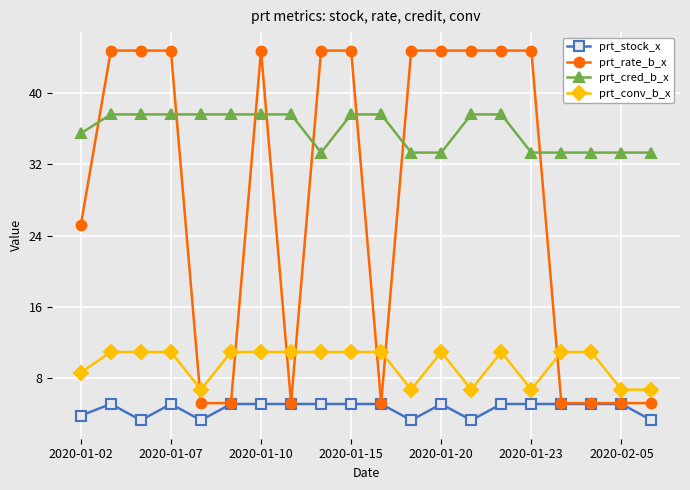

What are all the series names shown in the legend?

prt_stock_x, prt_rate_b_x, prt_cred_b_x, prt_conv_b_x